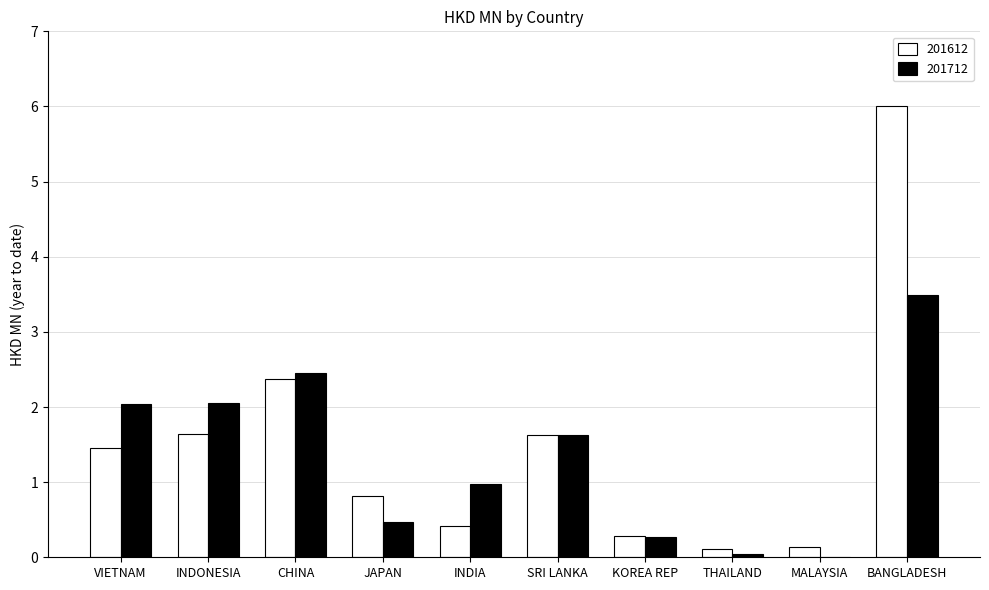

Which series has the widest spread of values?

201612